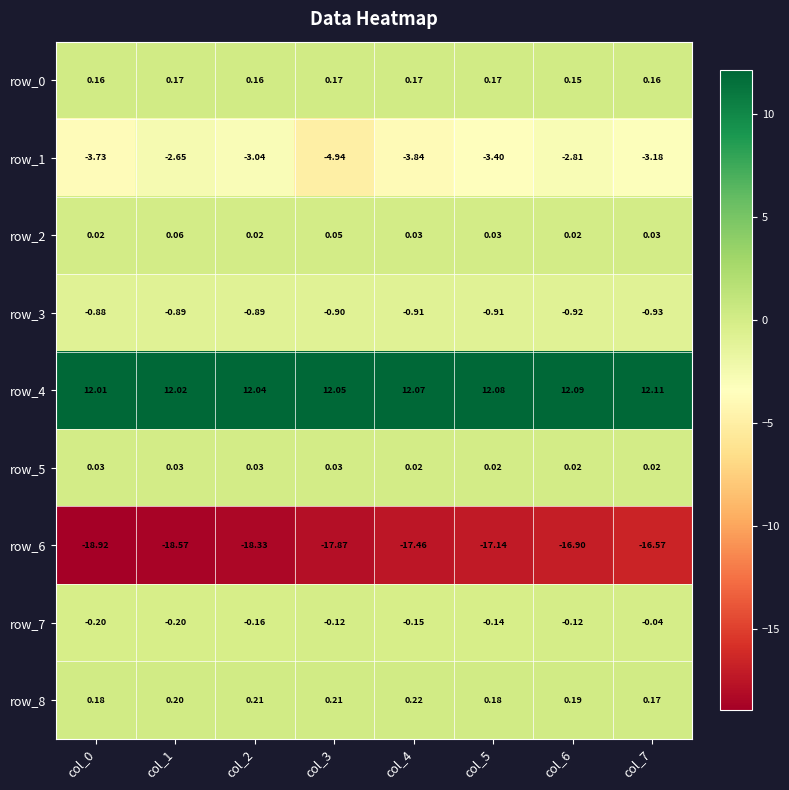

What is the average value of the row_6 series?

-17.7